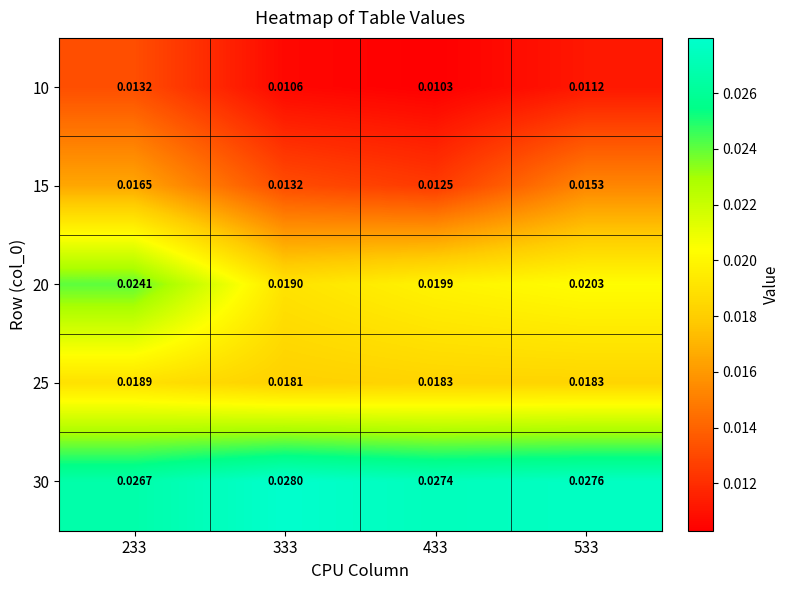

Is the value of 10 at 233 greater than the value of 30 at 333?

No